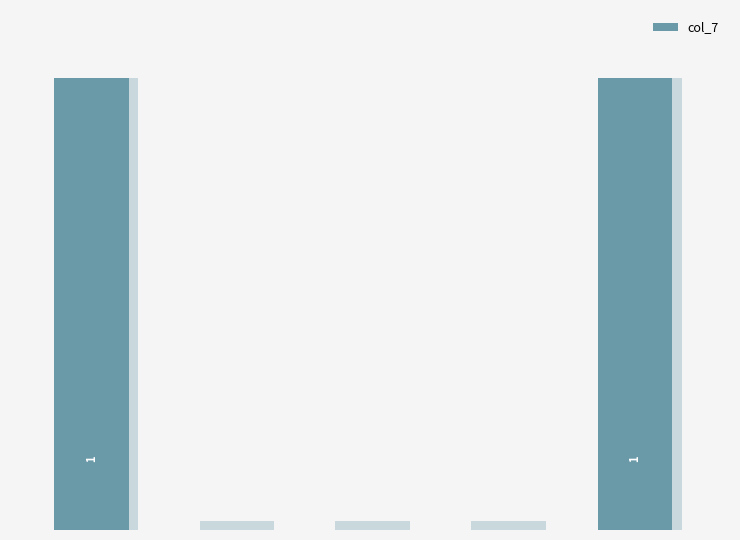

What value does the data have at 0?

1